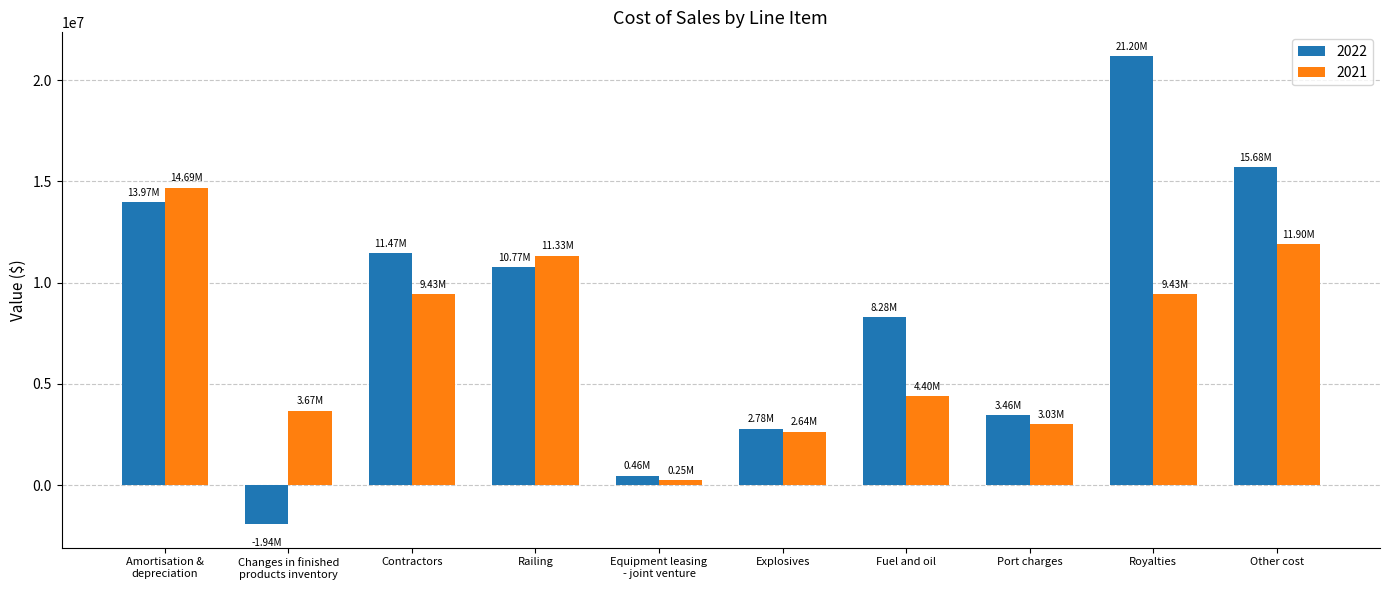

Which label corresponds to the largest value in the chart?

Royalties